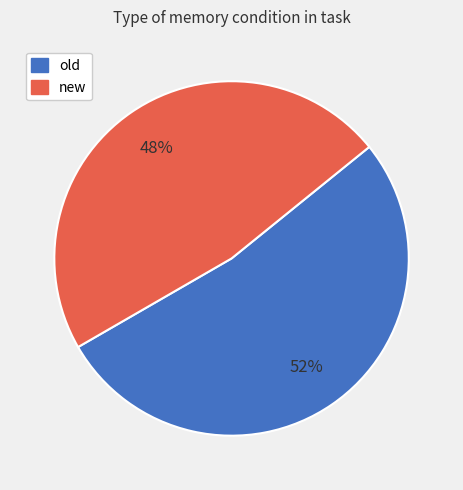

Count the number of slices in the pie.

2